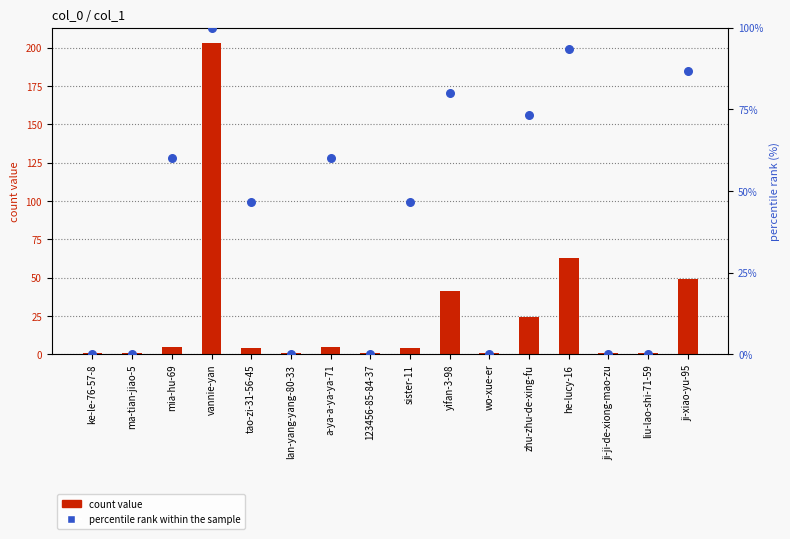

Is the value of percentile rank within the sample at yifan-3-98 greater than the value of count value at mia-hu-69?

Yes